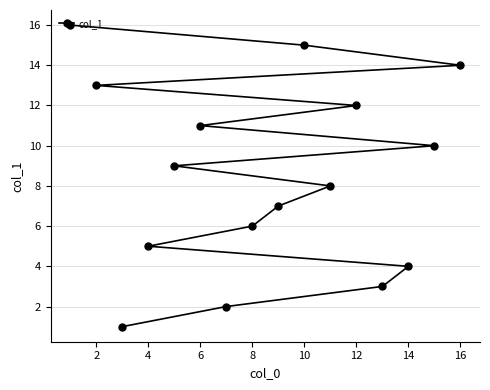

How many lines are shown in the chart?

1